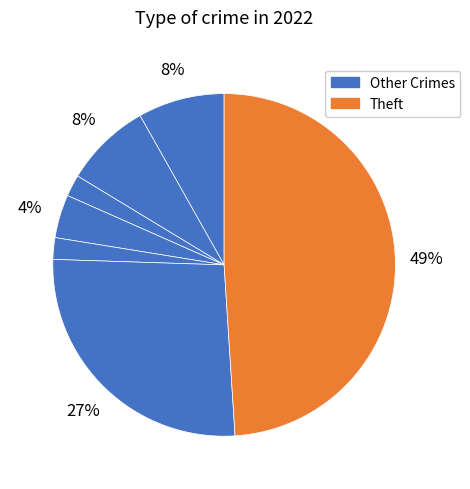

How many slices are in this pie chart?

7